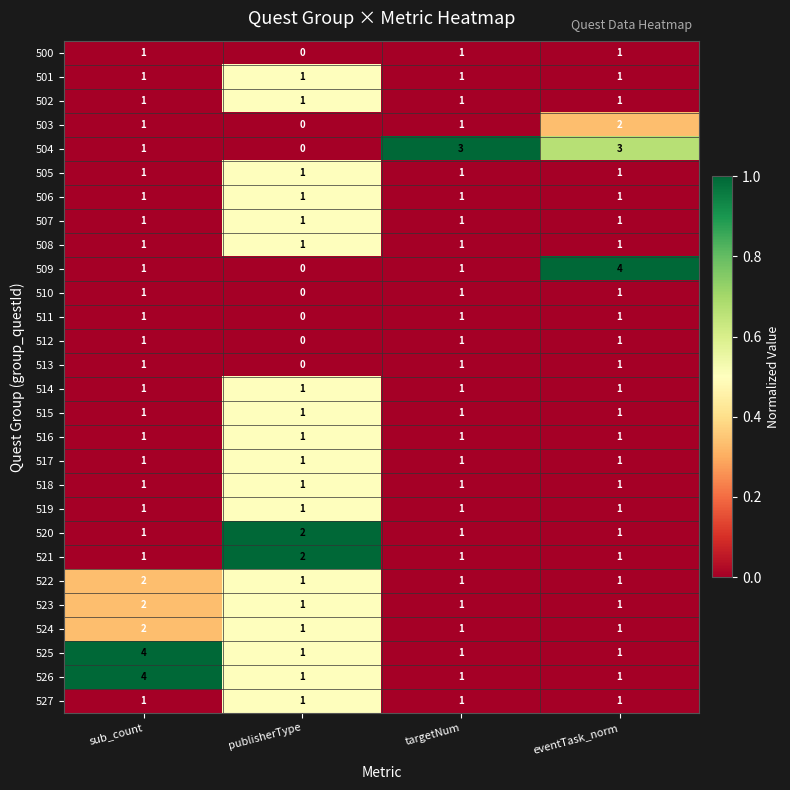

At which category is the sum across all series the highest?

sub_count